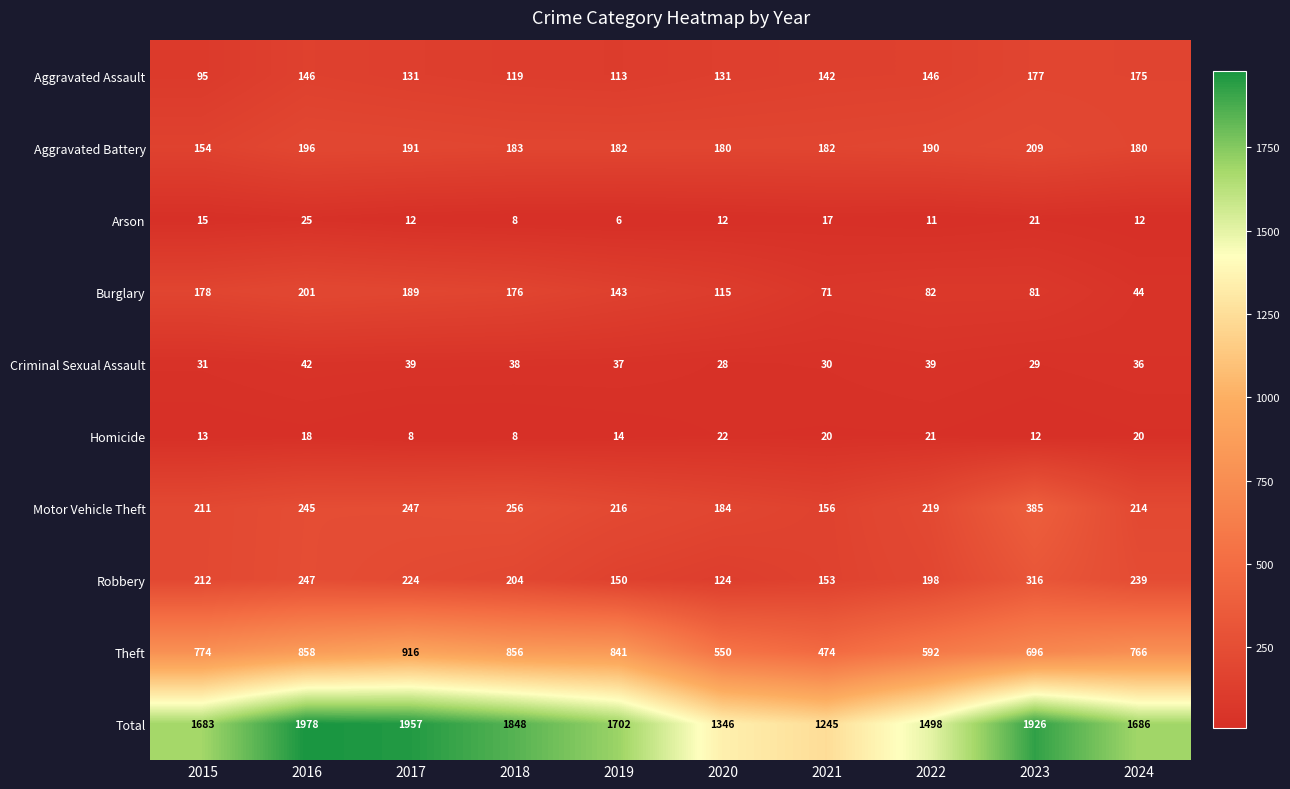

What is the difference between the Total values at 2020 and 2015?

337